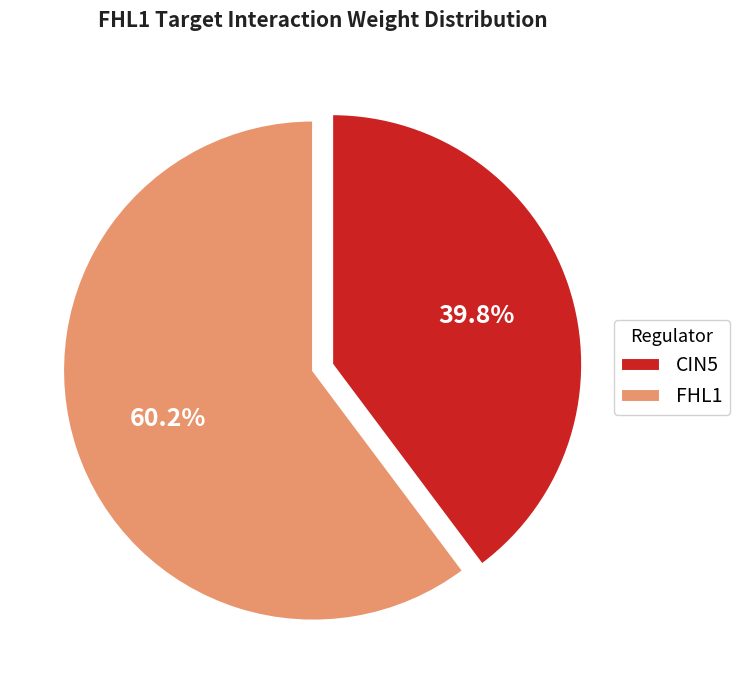

What is the majority slice?

FHL1